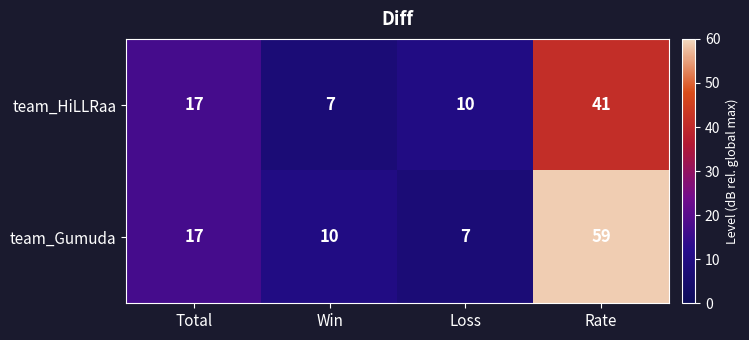

What is the total value across all series at Rate?

100